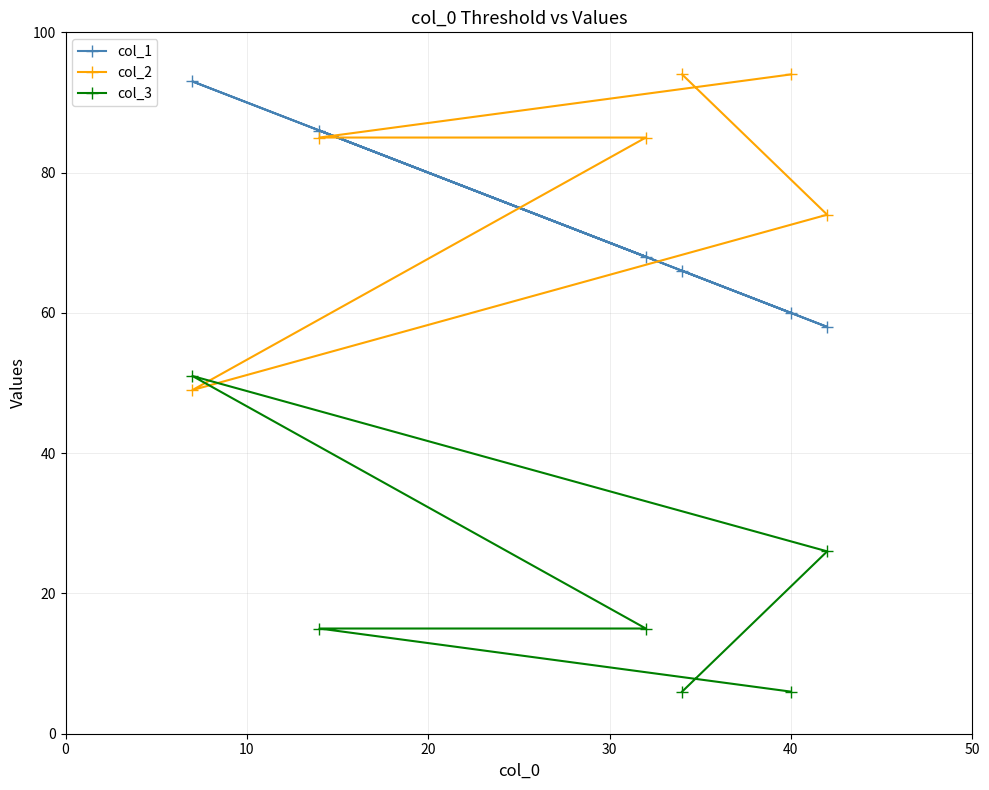

True or false: col_3 and col_1 intersect in this chart.

False